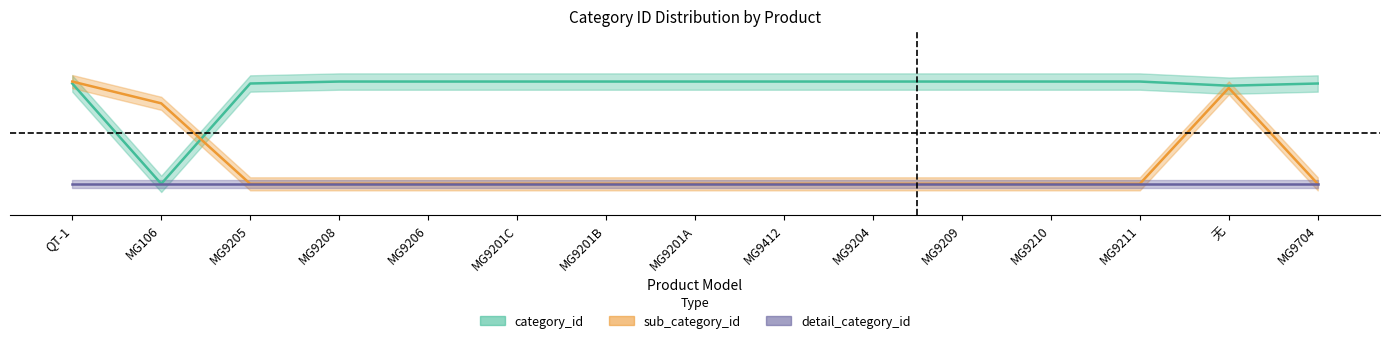

What is the value of the category_id point at the 10th from the left?

1.0